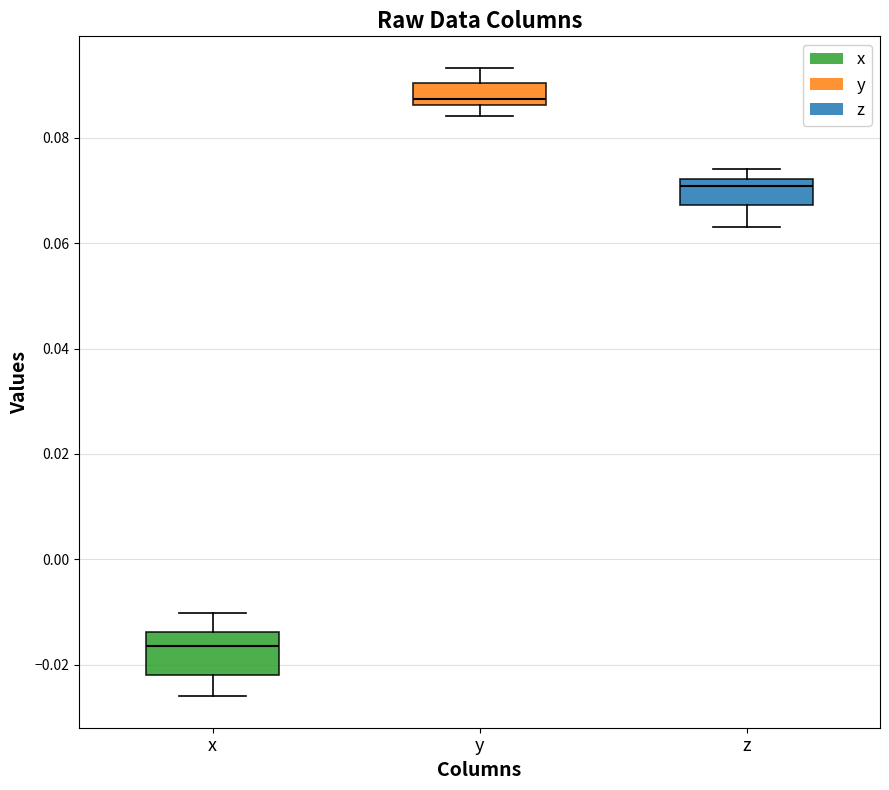

Which box is the tallest, from its lower edge to its upper edge?

x